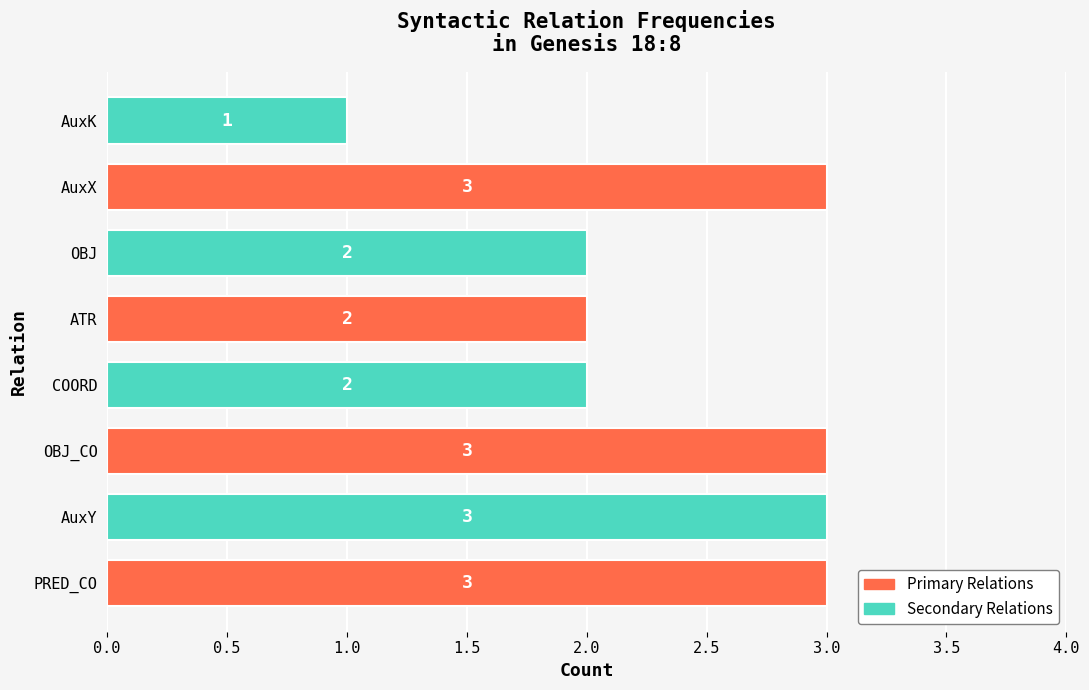

What is the maximum value shown in the chart?

3